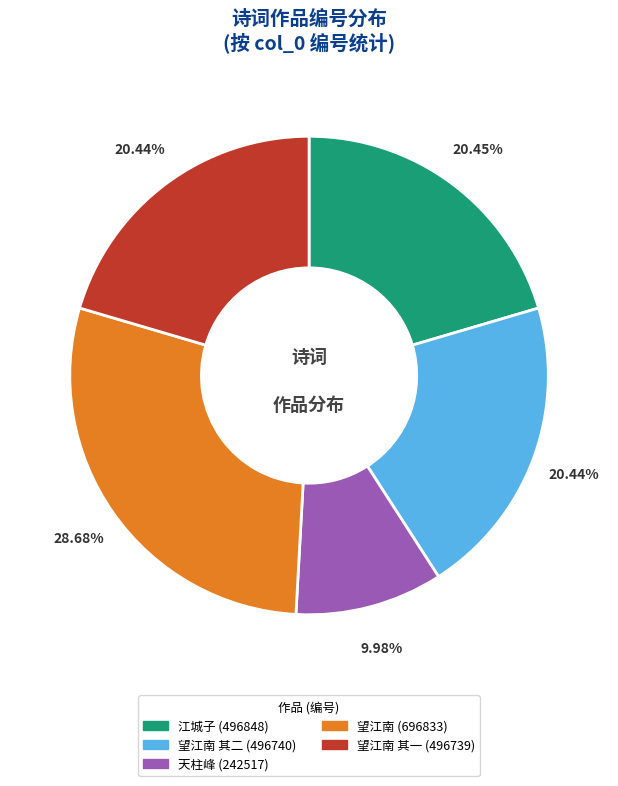

Does any single category account for the majority?

No